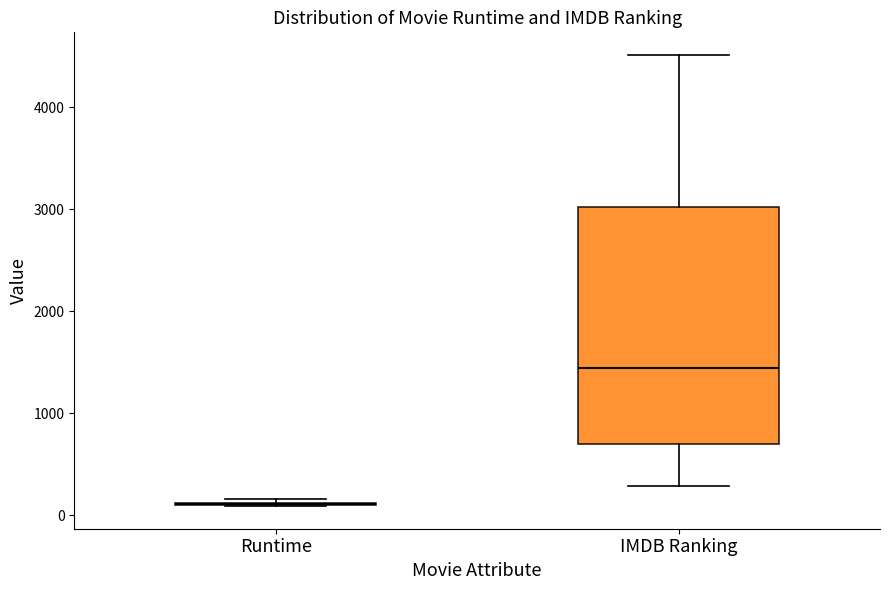

Reading left to right, read every box against the y-axis: the position of its median line, the range the box covers, and the ends of its whiskers. The values are not printed on the chart, so give them approximately, as read against the axis.

Runtime: box collapsed to a line at 100, whiskers 100 to 200
IMDB Ranking: median 1400, box 700 to 3000, whiskers 300 to 4500